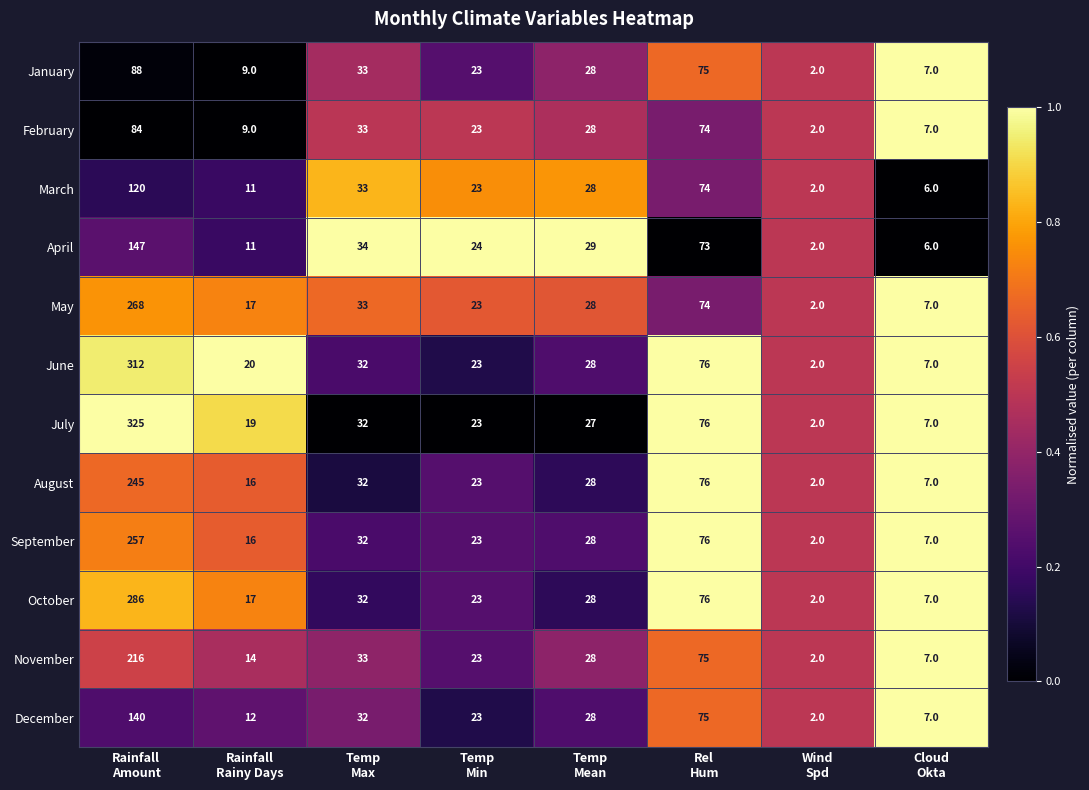

What is the total value across all series at Rel
Hum?

900